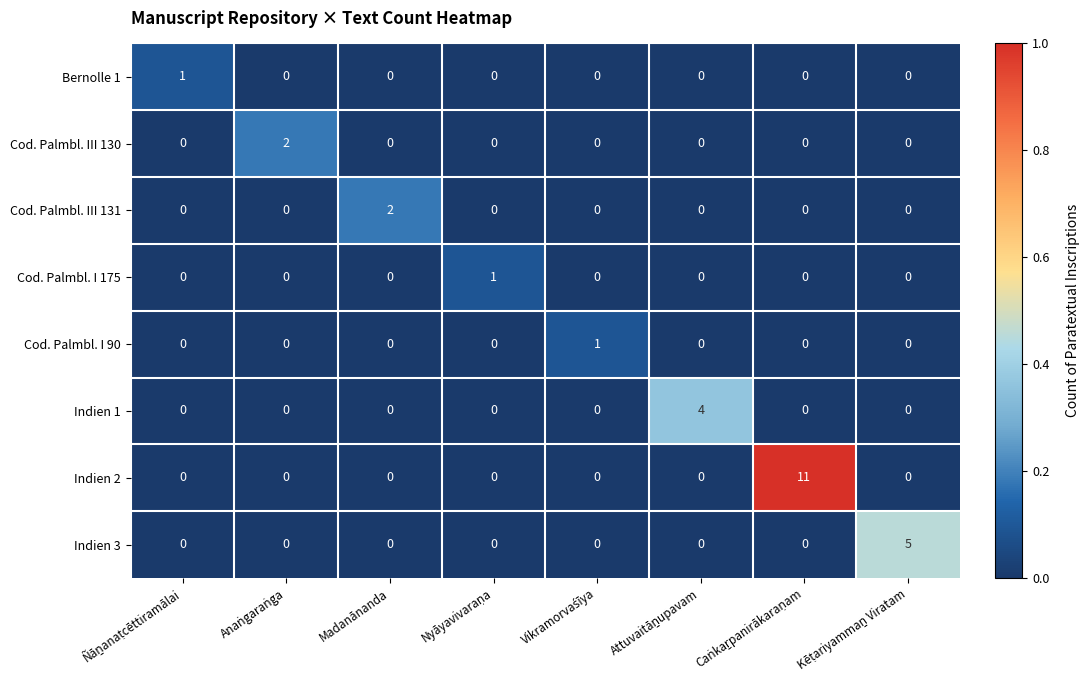

At which label does Cod. Palmbl. III 131 reach its peak?

Madanānanda